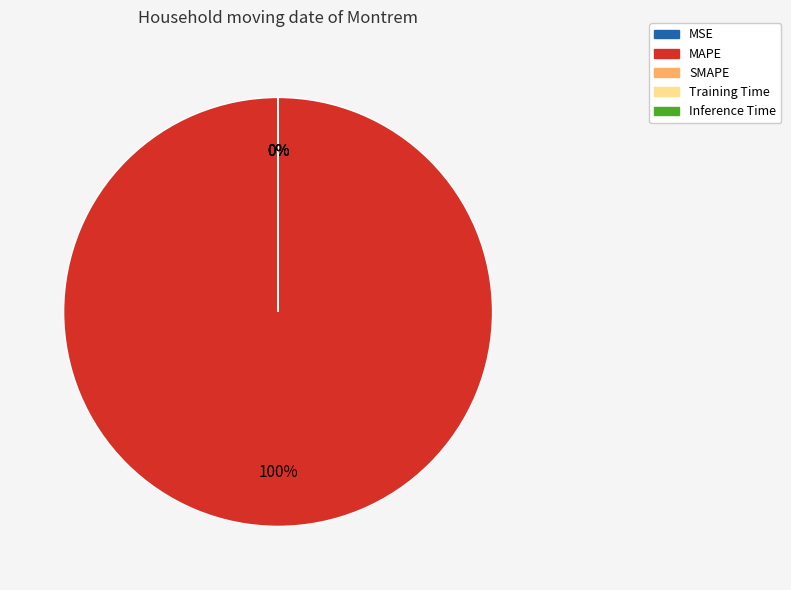

To the nearest percent, what portion does MAPE represent?

100%